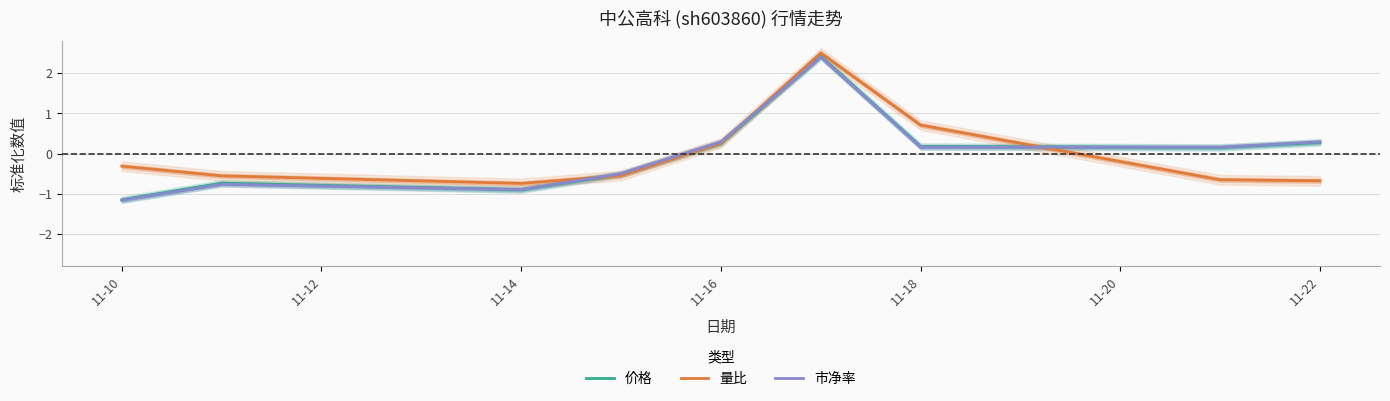

How many interior local peaks does the 市净率 series have?

2